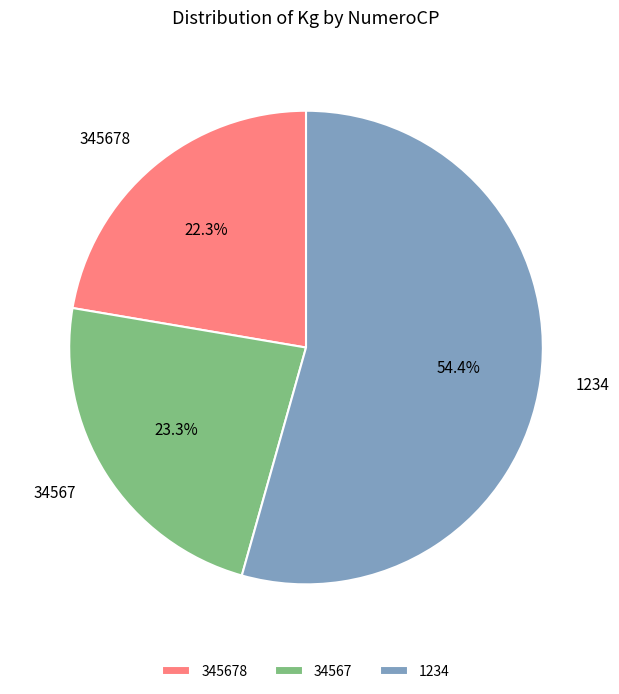

To the nearest percent, what percentage of the pie is 345678?

22%